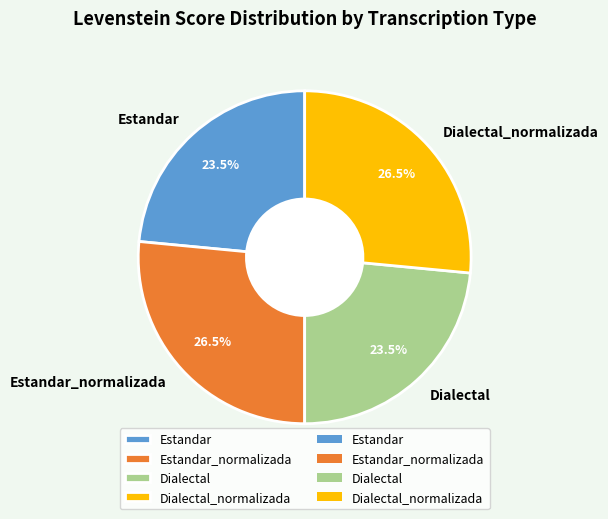

The Dialectal slice represents 17% of the pie. True or false?

False